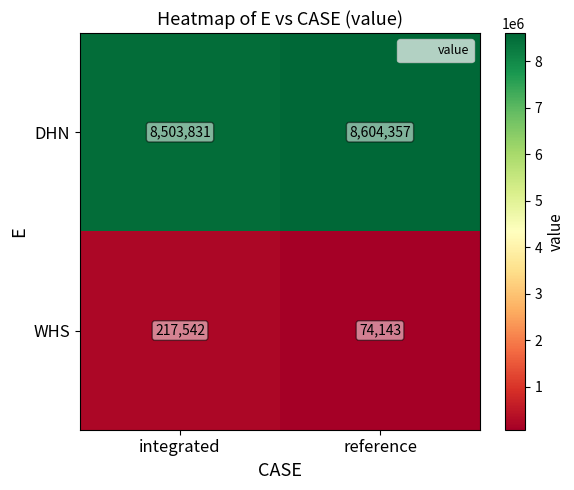

Reading left to right, transcribe all the data shown in this chart.

DHN: 8503831	8604357
WHS: 217542	74143